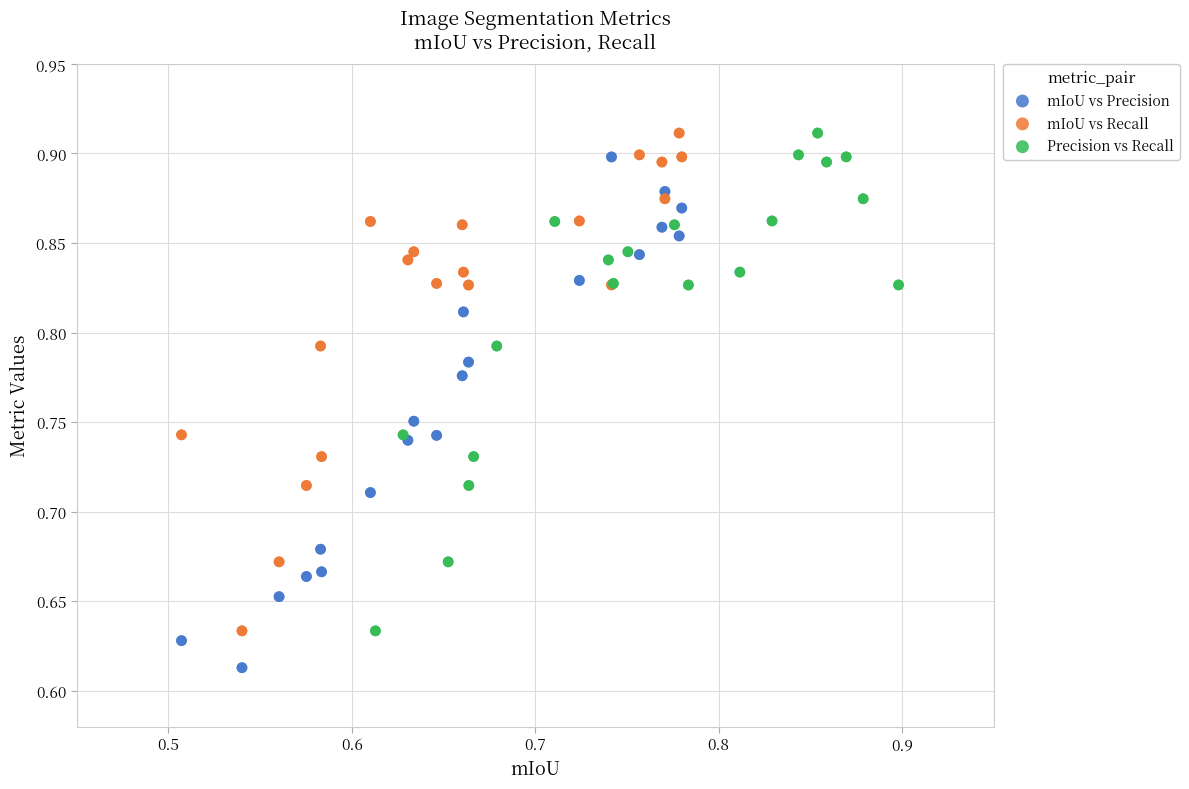

Which series reaches the minimum Y coordinate?

mIoU vs Precision